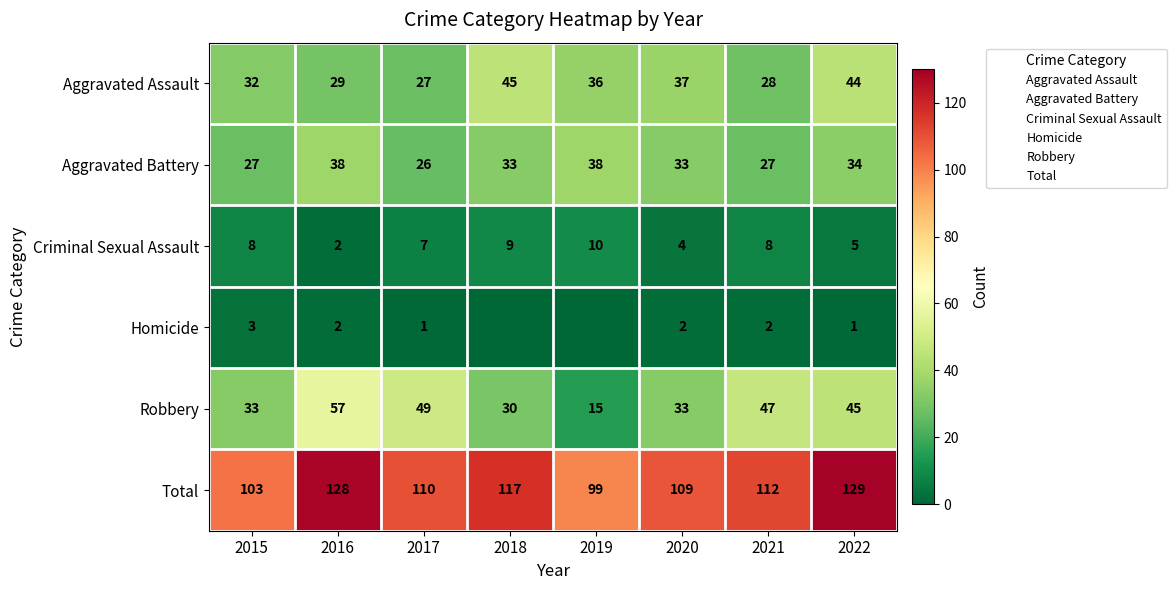

Rank the categories by Aggravated Battery value from highest to lowest.

2016, 2019, 2022, 2018, 2020, 2015, 2021, 2017